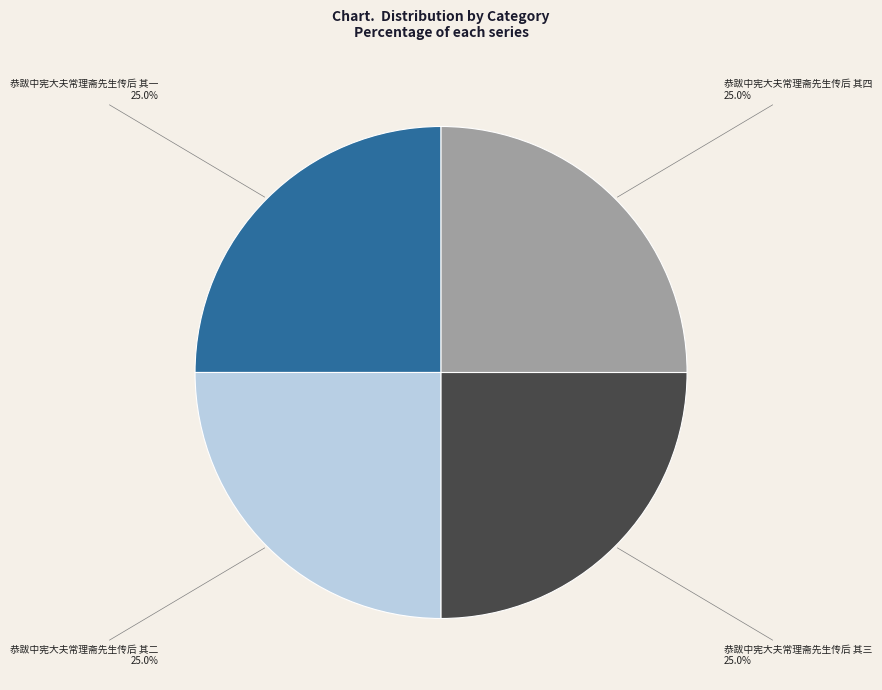

Count the number of slices in the pie.

4